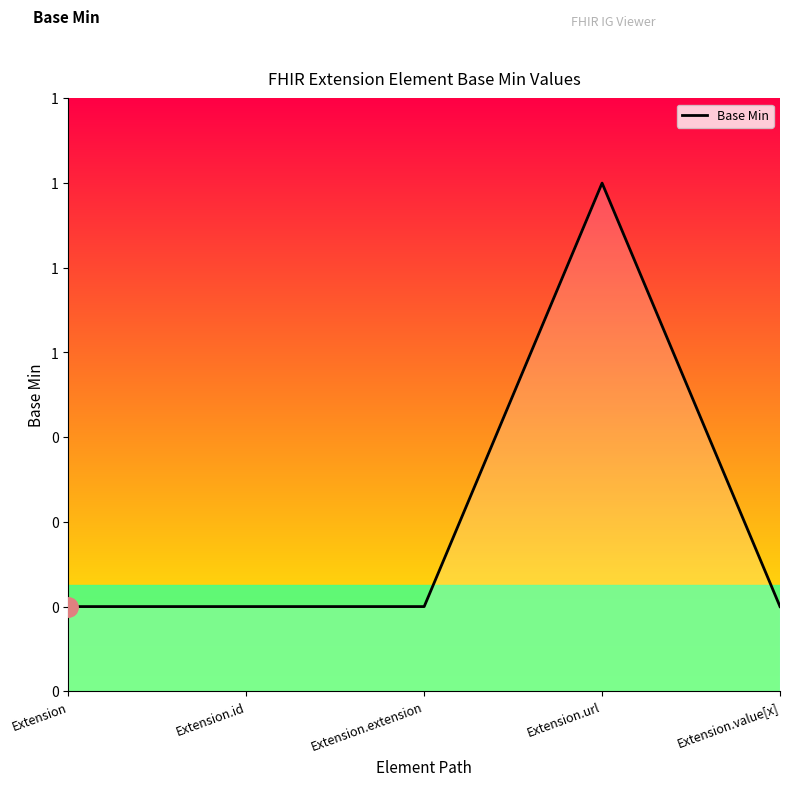

Where is the data nearest to the value 0?

Extension